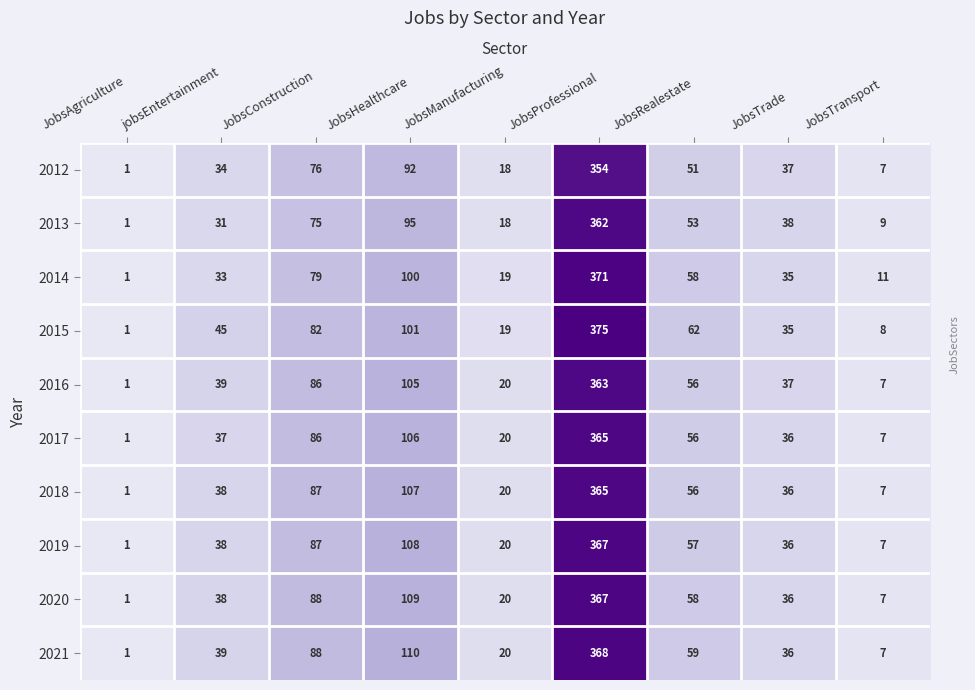

What is the difference between the 2013 values at JobsConstruction and JobsManufacturing?

57